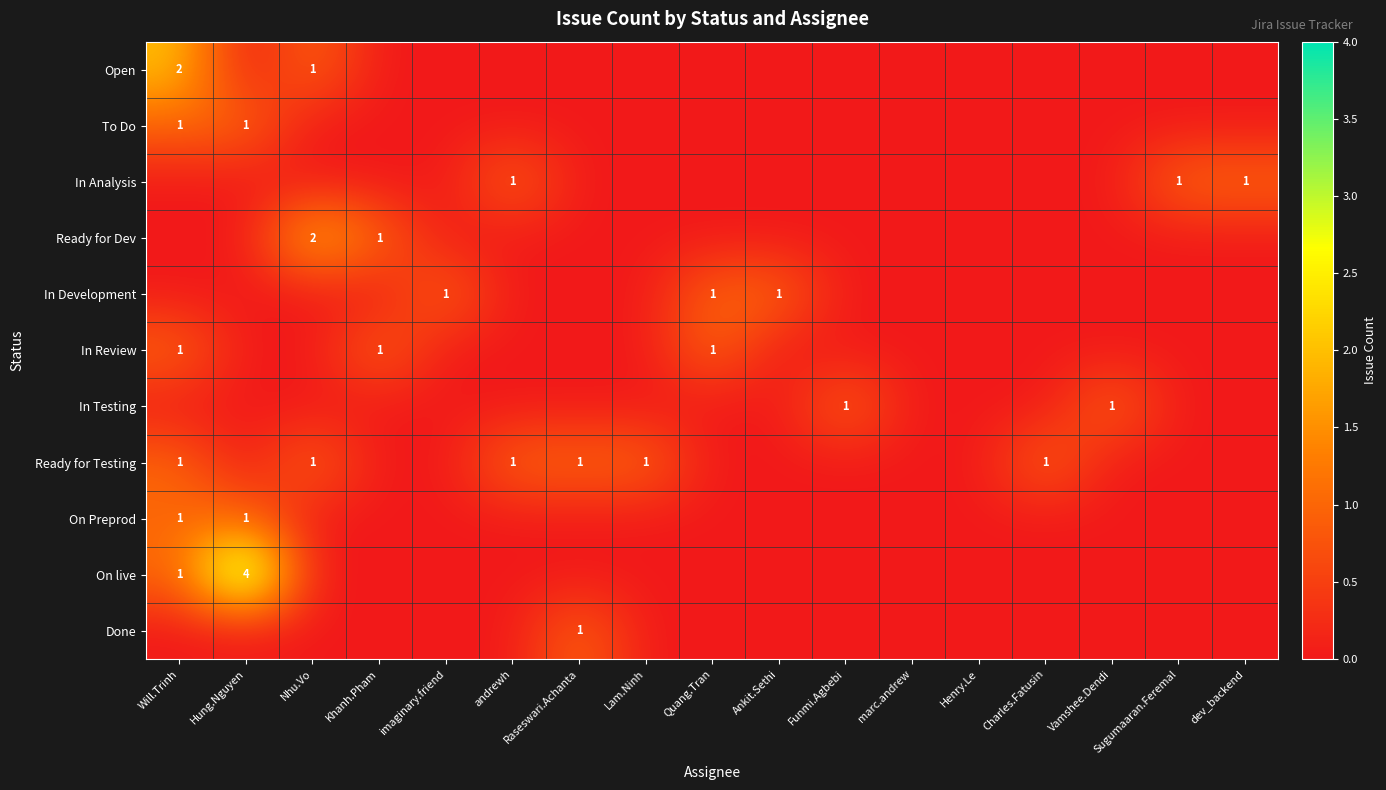

Which has a higher value, Khanh.Pham or Vamshee.Dendi?

Khanh.Pham